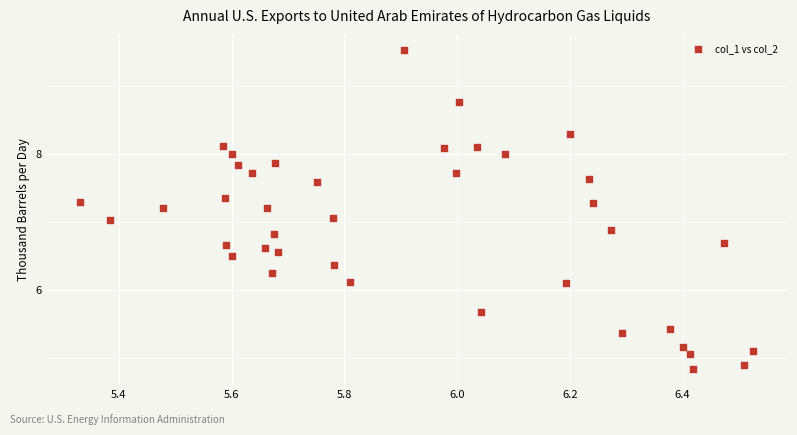

What is the range of Y values (max minus min)?

4.7